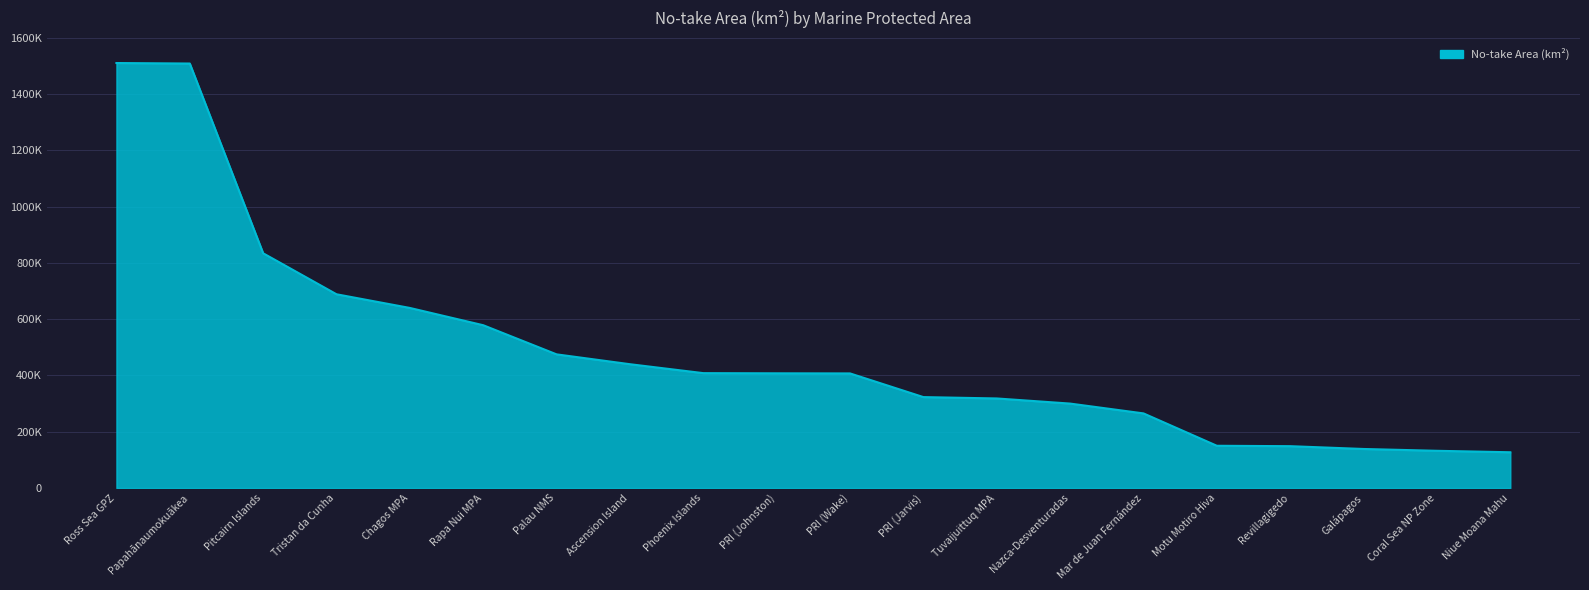

Rank the categories by value from highest to lowest.

Ross Sea GPZ, Papahānaumokuākea, Pitcairn Islands, Tristan da Cunha, Chagos MPA, Rapa Nui MPA, Palau NMS, Ascension Island, Phoenix Islands, PRI (Johnston), PRI (Wake), PRI (Jarvis), Tuvaijuittuq MPA, Nazca-Desventuradas, Mar de Juan Fernández, Motu Motiro Hiva, Revillagigedo, Galápagos, Coral Sea NP Zone, Niue Moana Mahu